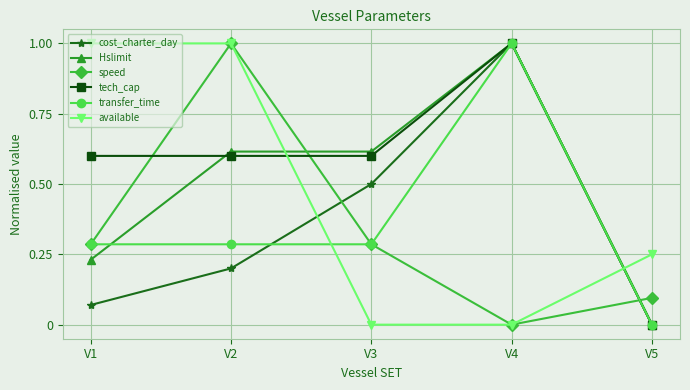

At which label does speed reach its peak?

V2